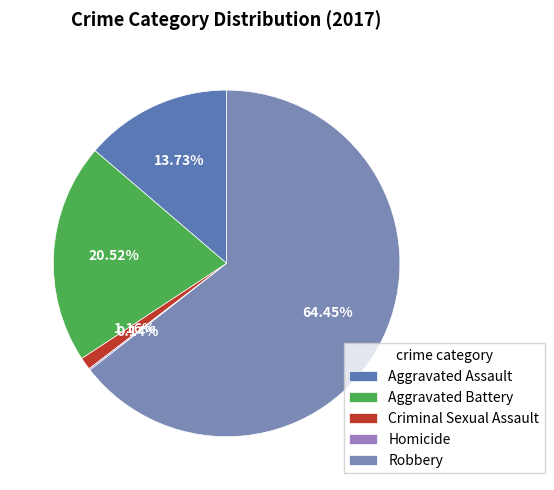

Which has a higher value, Robbery or Homicide?

Robbery